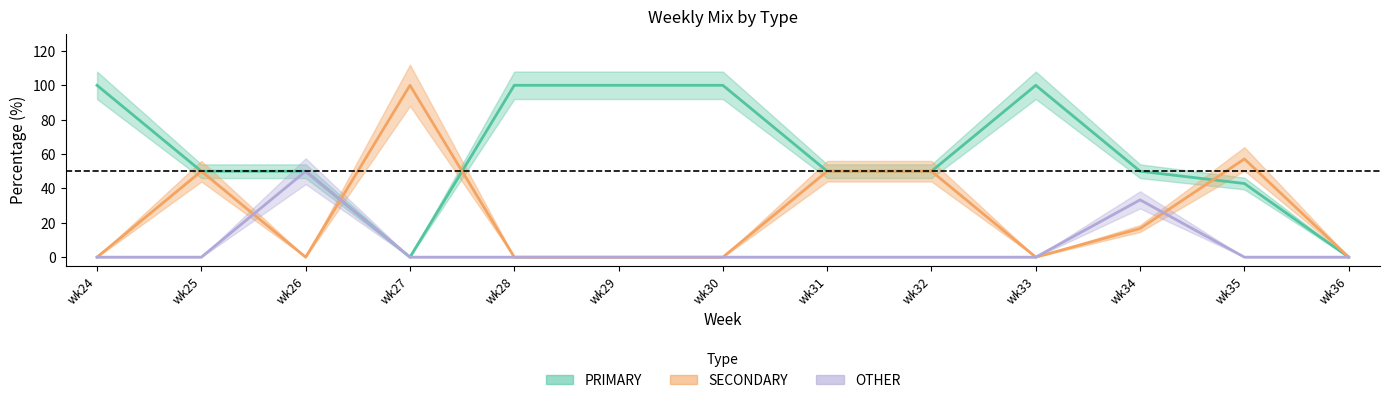

How many positive values does the OTHER series have?

2